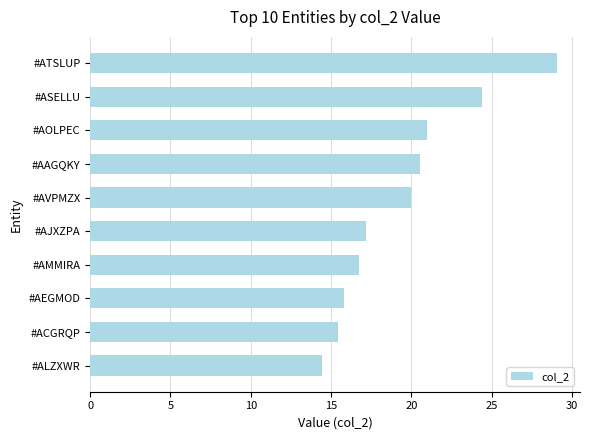

List the labels in order of value, smallest first.

#ALZXWR, #ACGRQP, #AEGMOD, #AMMIRA, #AJXZPA, #AVPMZX, #AAGQKY, #AOLPEC, #ASELLU, #ATSLUP